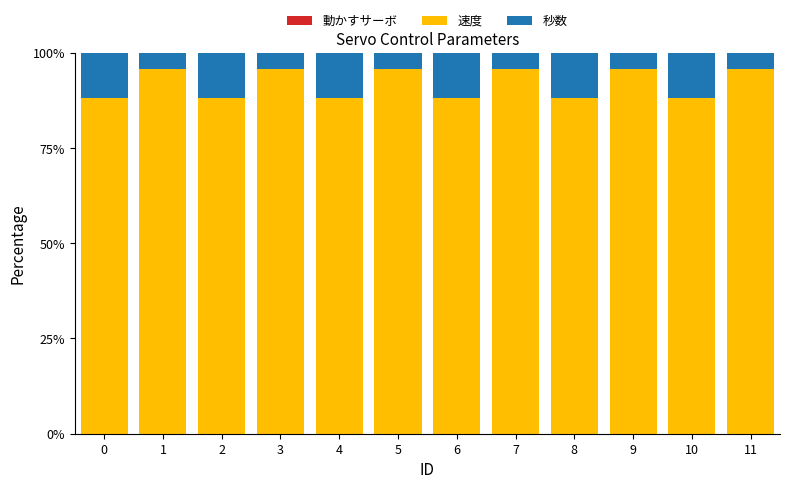

The value of 速度 at 9 is 95.7. True or false?

True